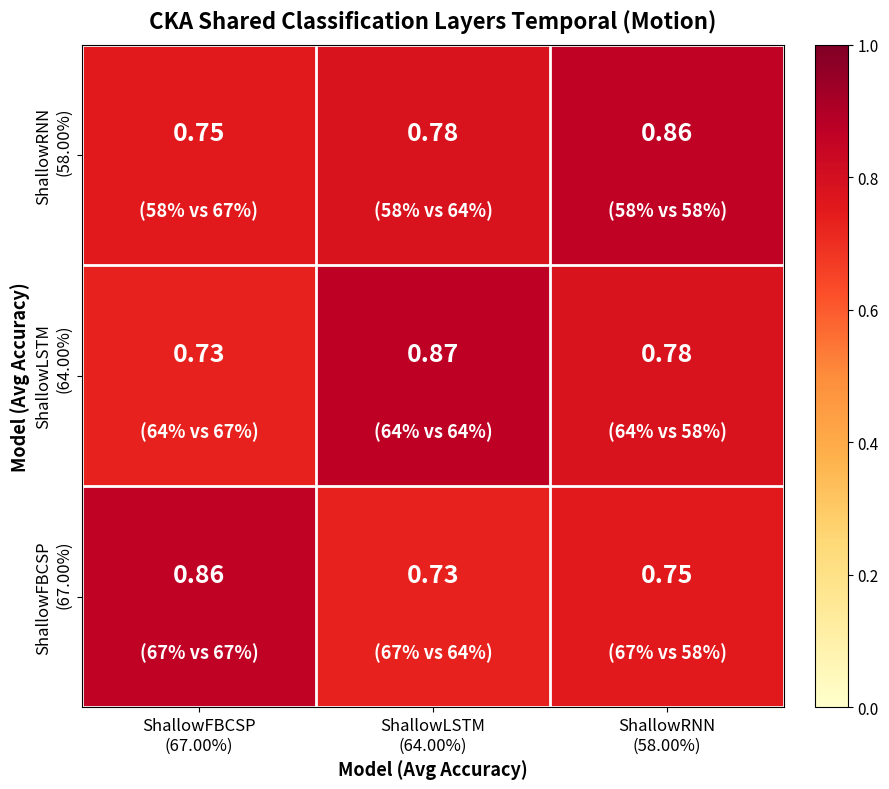

At how many categories does at least one series exceed 0?

3